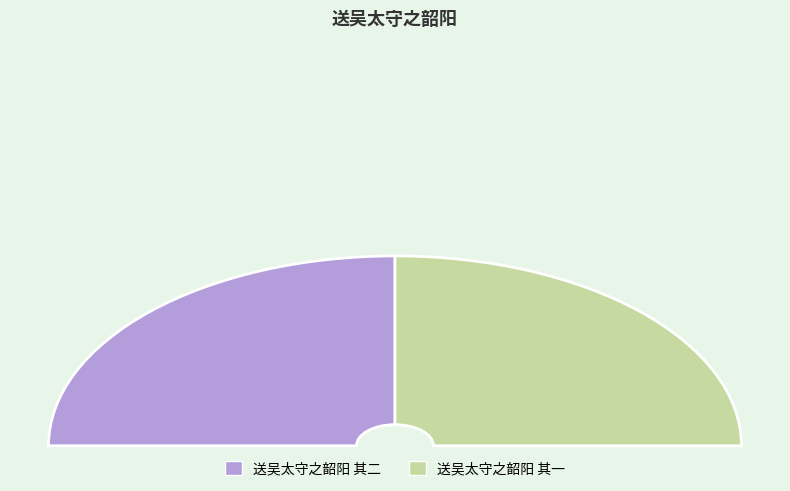

Is the sum of 送吴太守之韶阳 其二 and 送吴太守之韶阳 其一 greater than half?

Yes